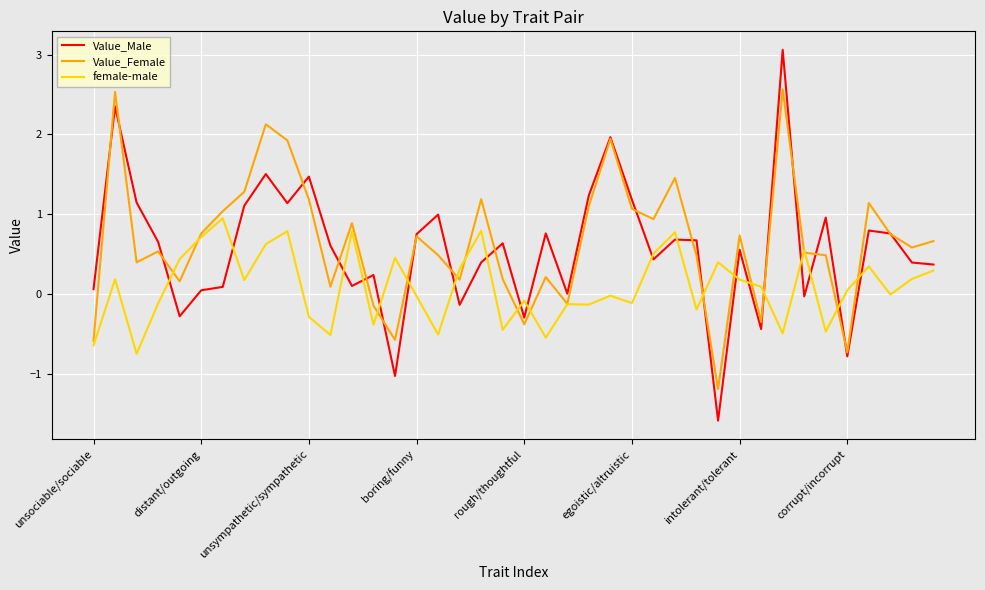

Which series has the largest range (max minus min)?

Value_Male